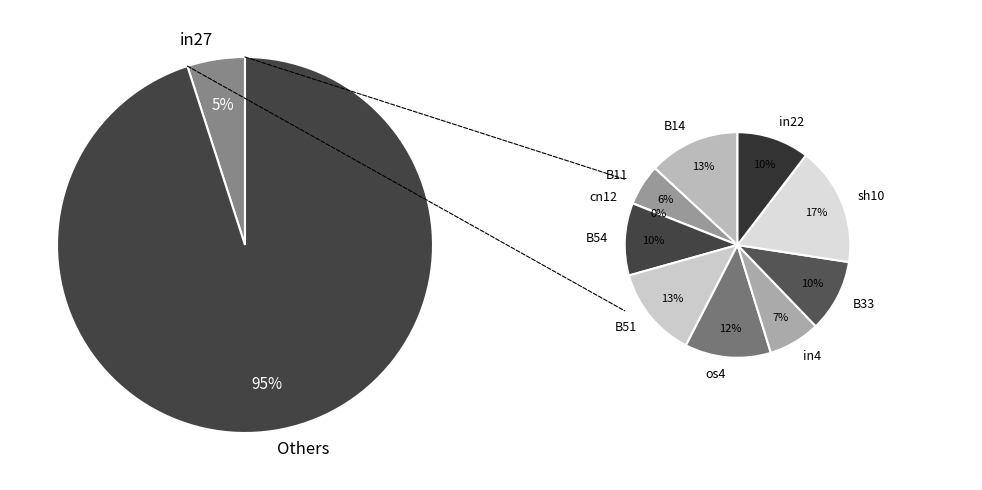

The in4 slice represents 20% of the pie. True or false?

False